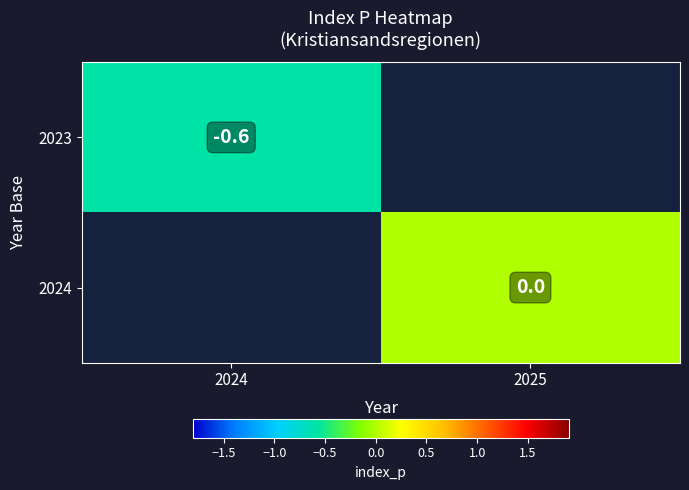

Is it true that 2023 equals -0.3 at 2024?

False